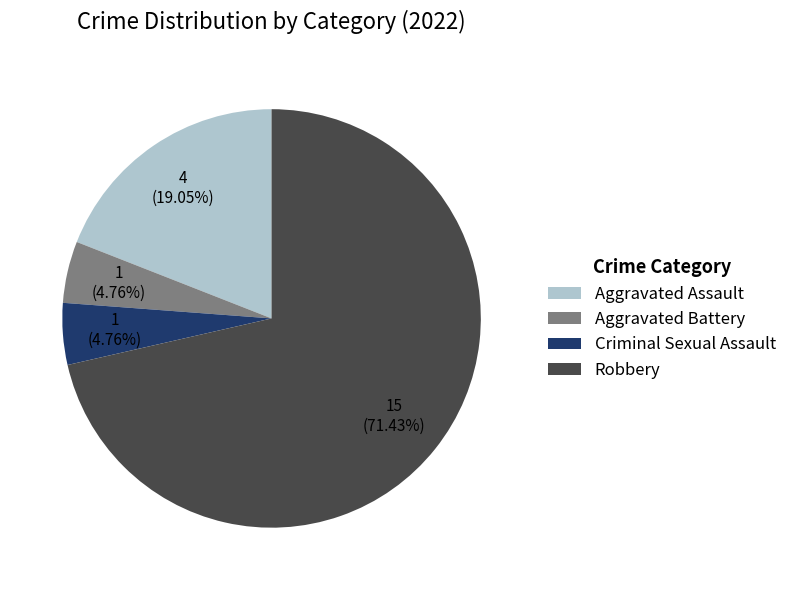

What is the largest slice in the pie chart?

Robbery